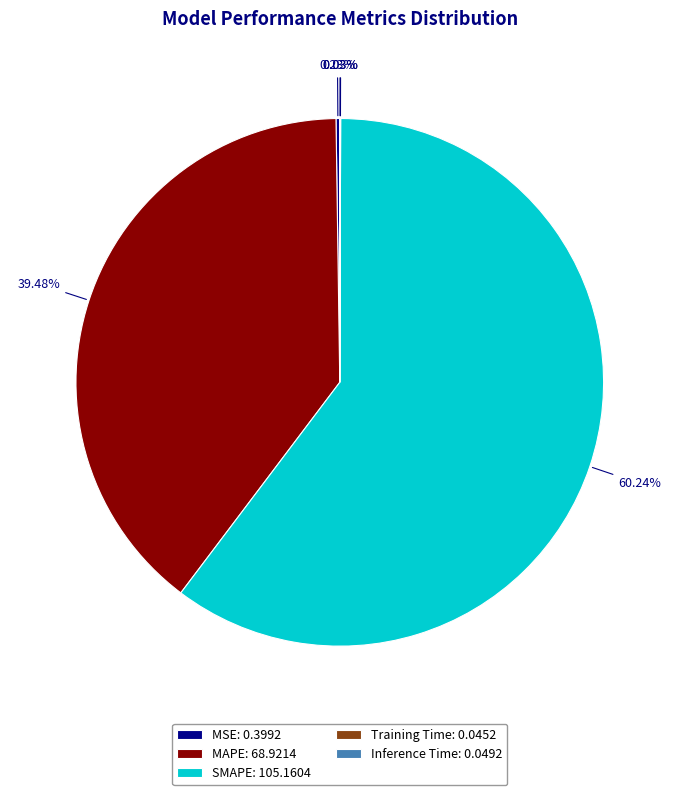

Which slice is the largest?

SMAPE